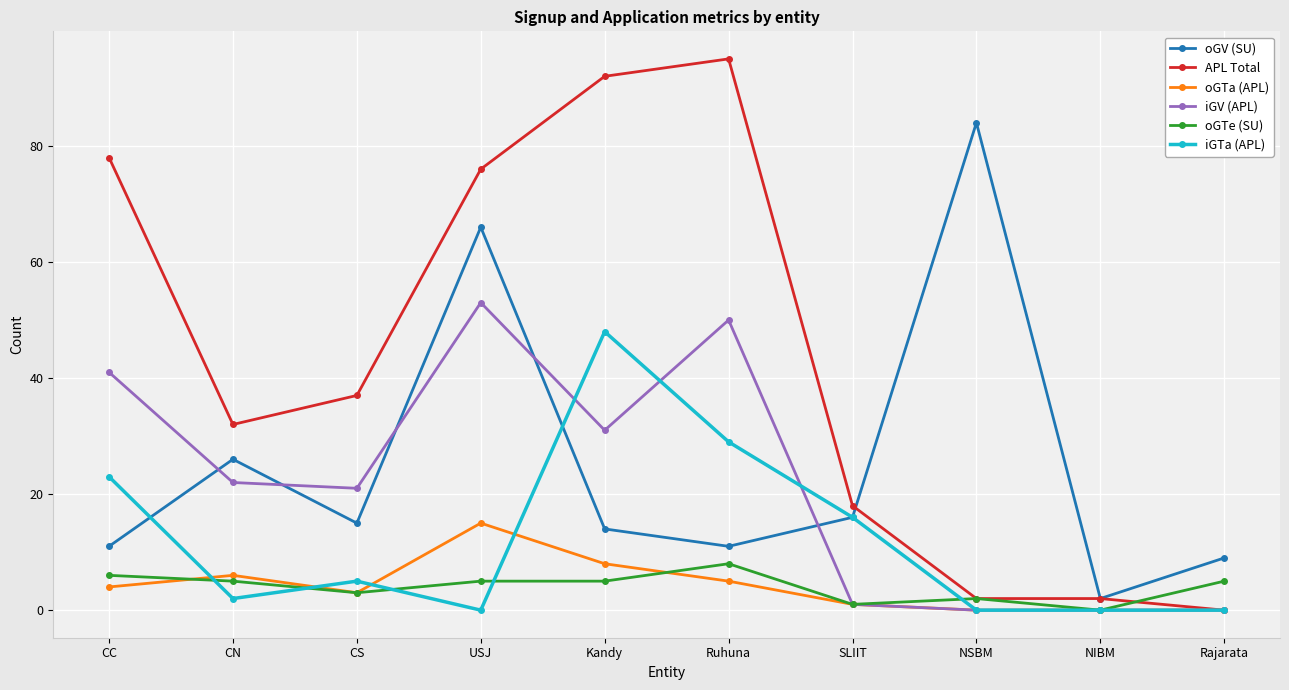

True or false: APL Total has a value of 18 at CS.

False